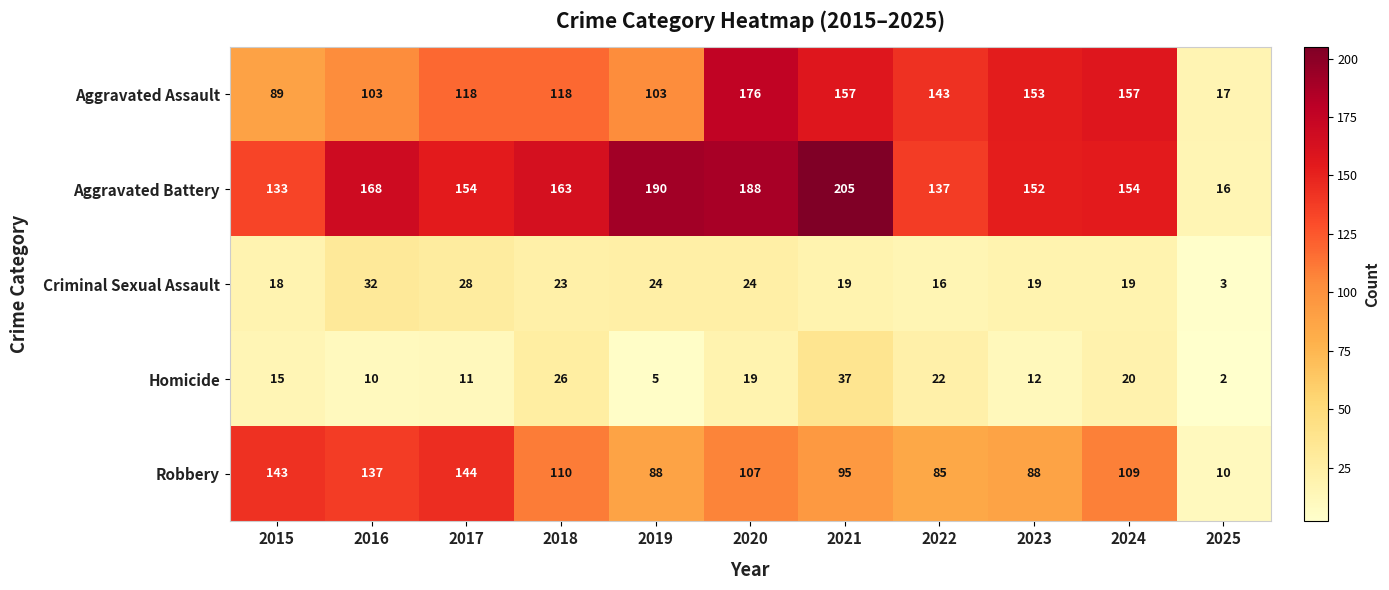

What is the difference between the Robbery values at 2021 and 2023?

7